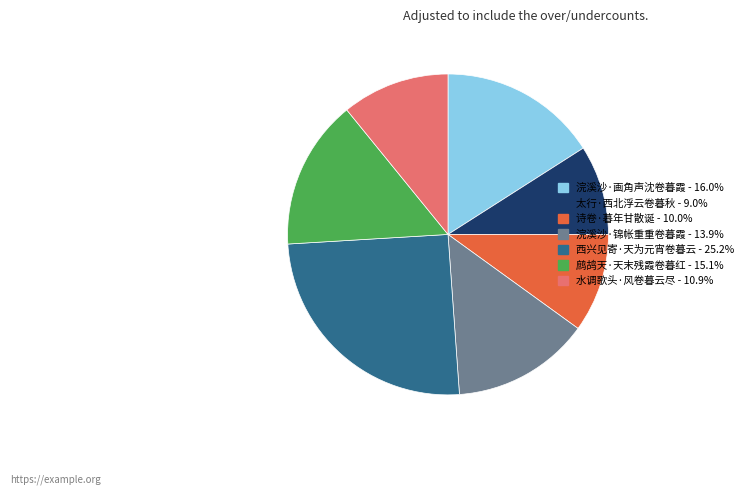

Approximately how many times larger is the value at 太行·西北浮云卷暮秋 compared to 诗卷·暮年甘散诞?

0.9